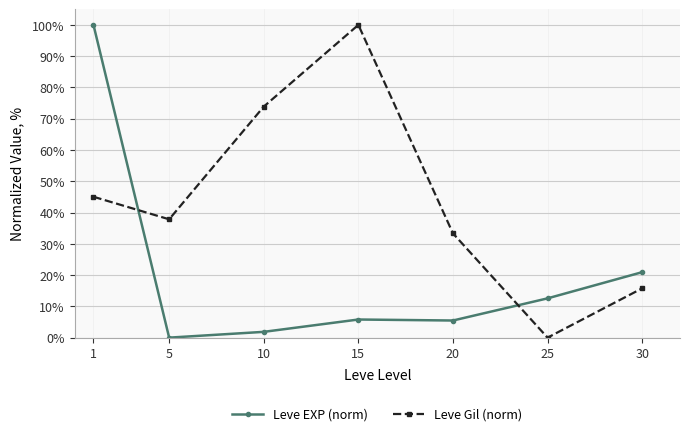

Rank the series by their average value, from lowest to highest.

Leve EXP (norm), Leve Gil (norm)